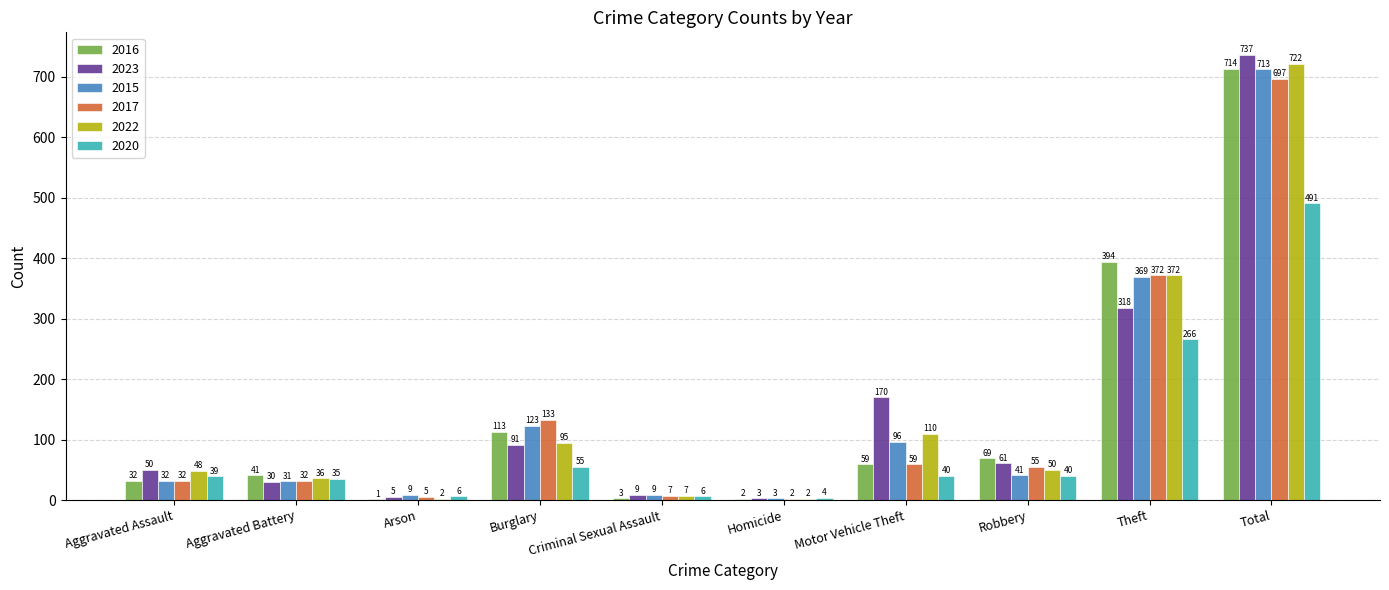

Between Aggravated Battery and Motor Vehicle Theft, which series saw the biggest shift?

2023